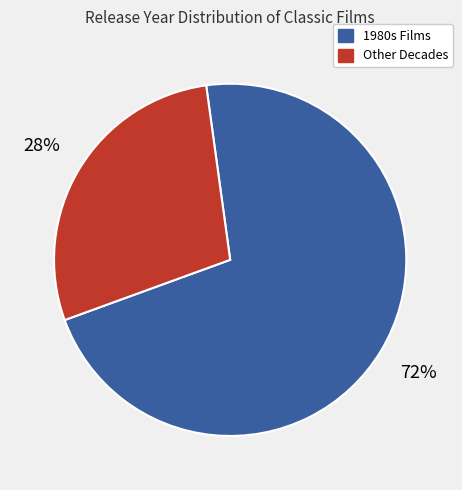

To the nearest percent, what is the average slice percentage?

50%